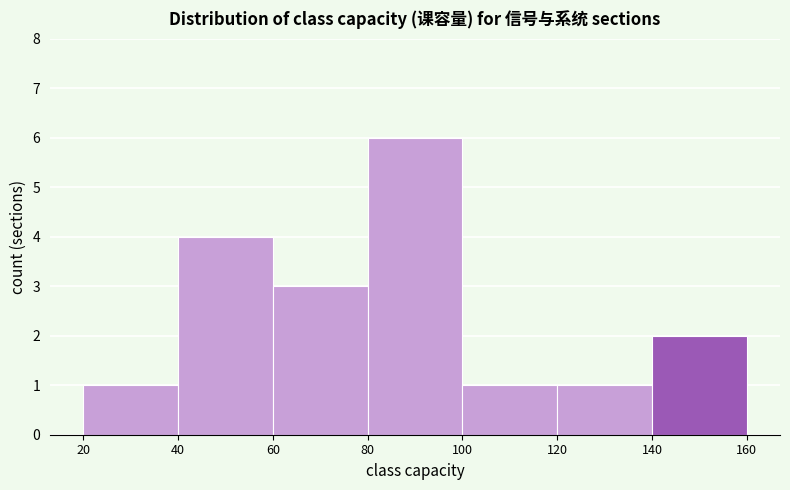

Reading left to right, transcribe this chart: for each bar, give the range it covers on the x-axis and its height. The values are not printed on the chart, so give them approximately, as read against the axis.

20 to 40: 1
40 to 60: 4
60 to 80: 3
80 to 100: 6
100 to 120: 1
120 to 140: 1
140 to 160: 2